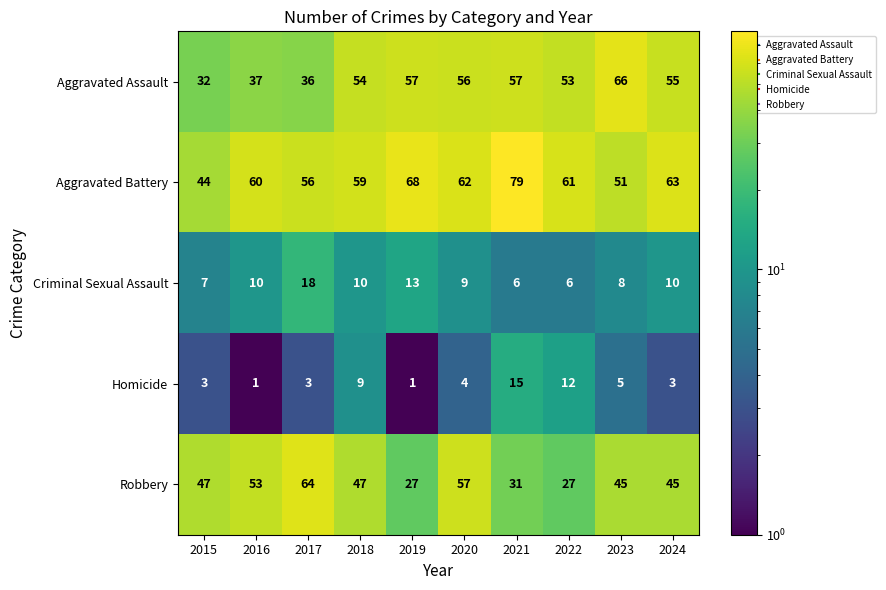

At how many categories does at least one series exceed 28?

10